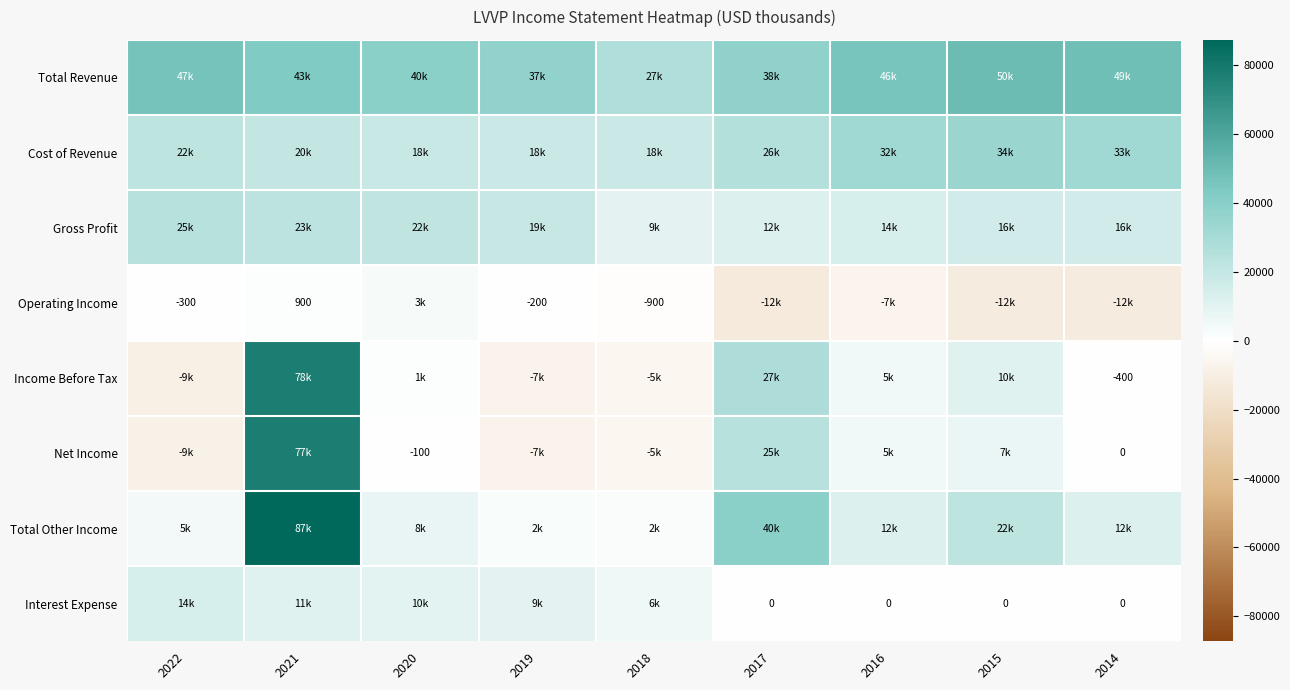

What is the difference between the maximum and minimum values in the Net Income series?

86000